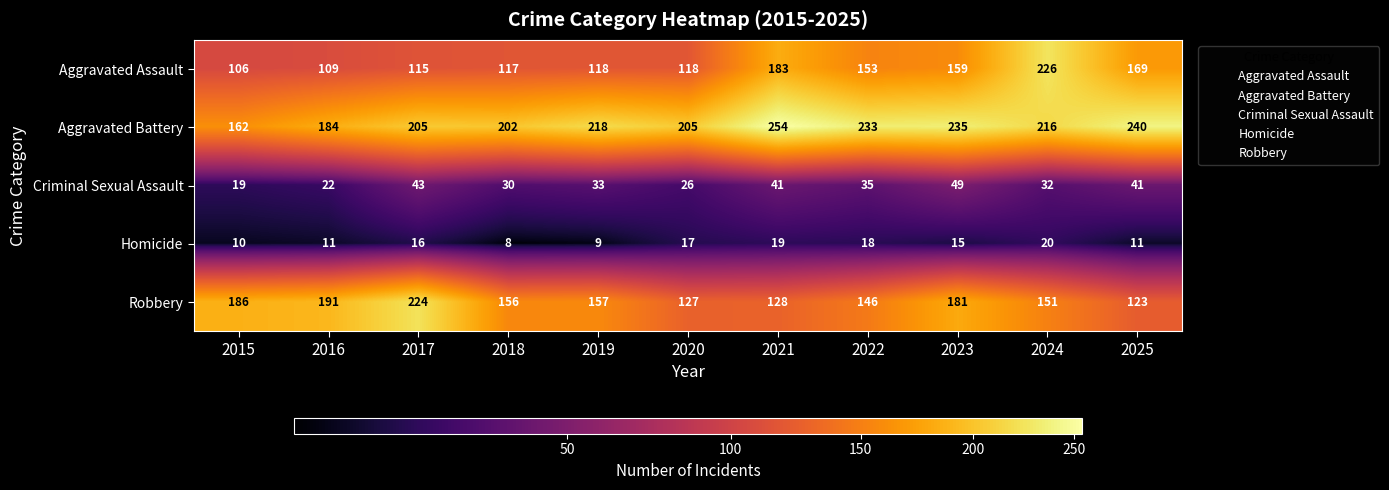

Which series changed the most between 2015 and 2020?

Robbery